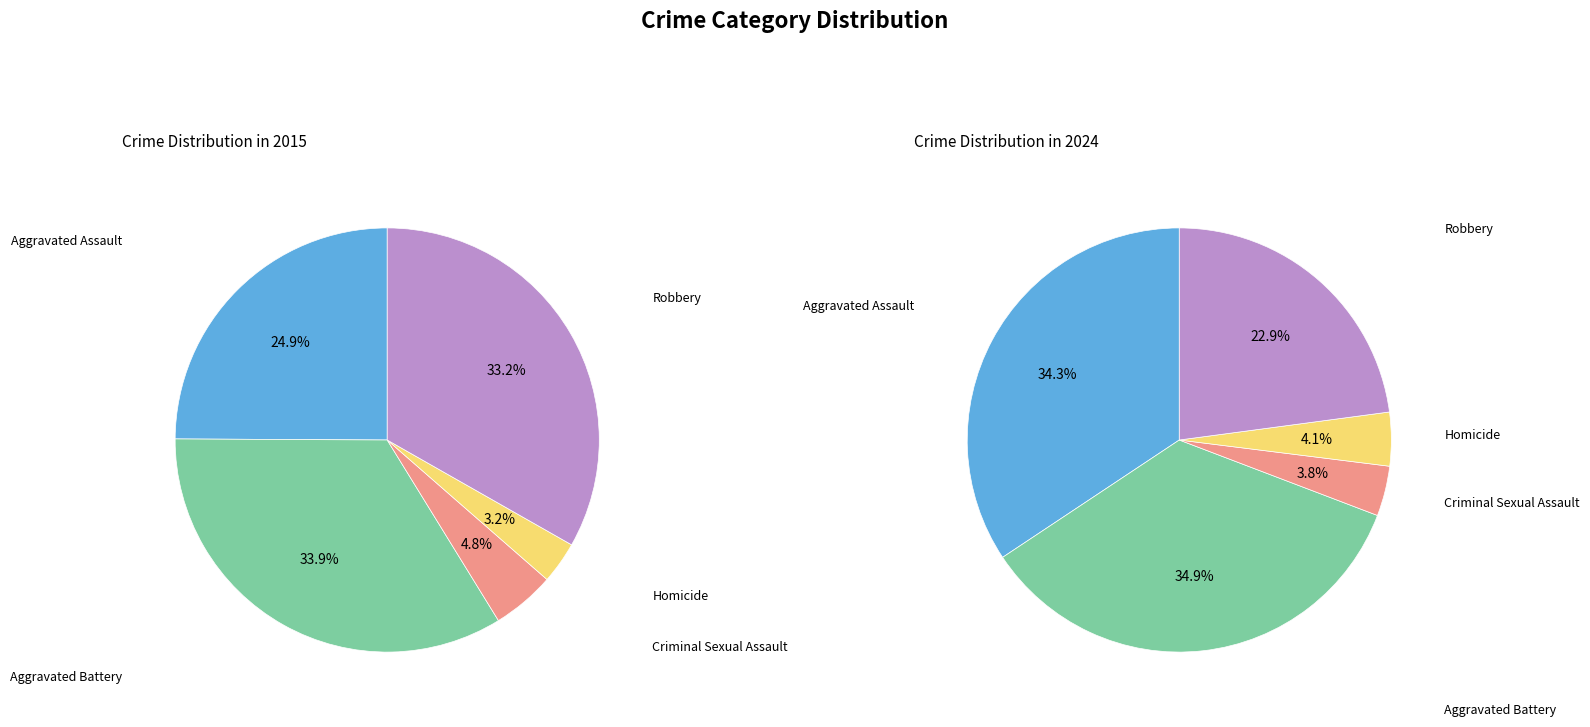

To the nearest percent, what is the combined percentage of Homicide and Aggravated Assault?

28%